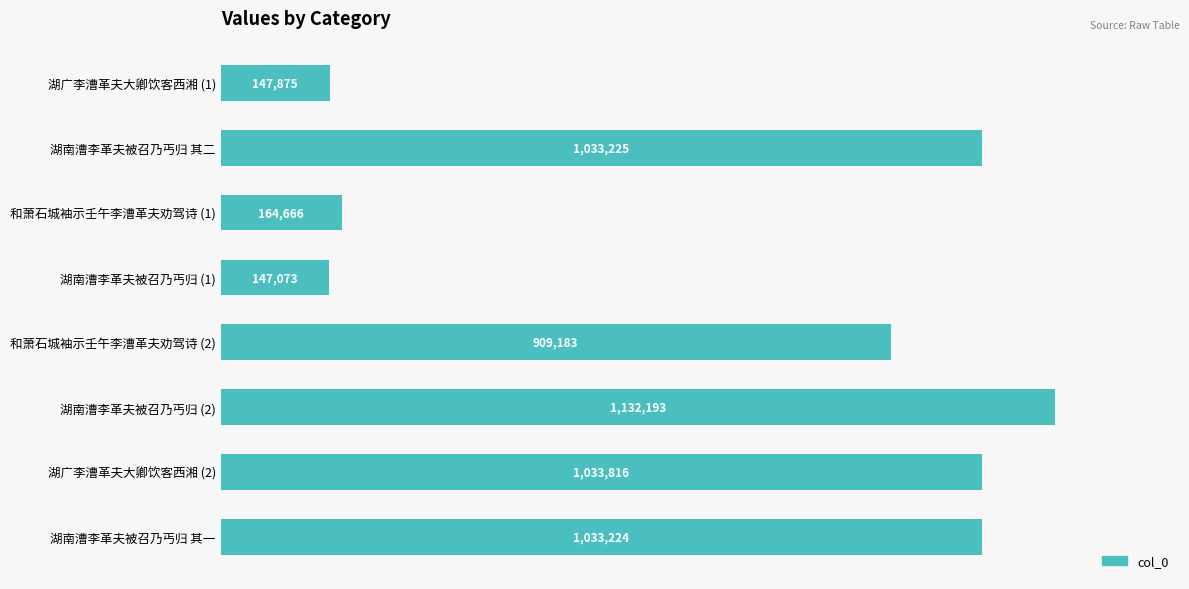

Are the bars horizontal?

Yes